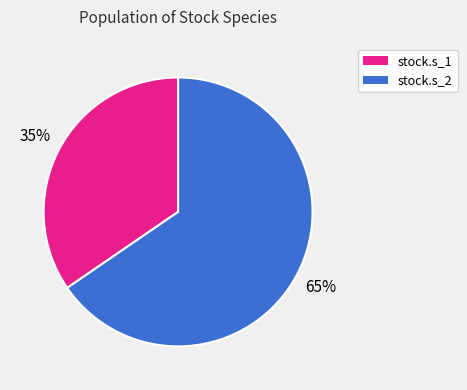

To the nearest percent, what is the average slice percentage?

50%